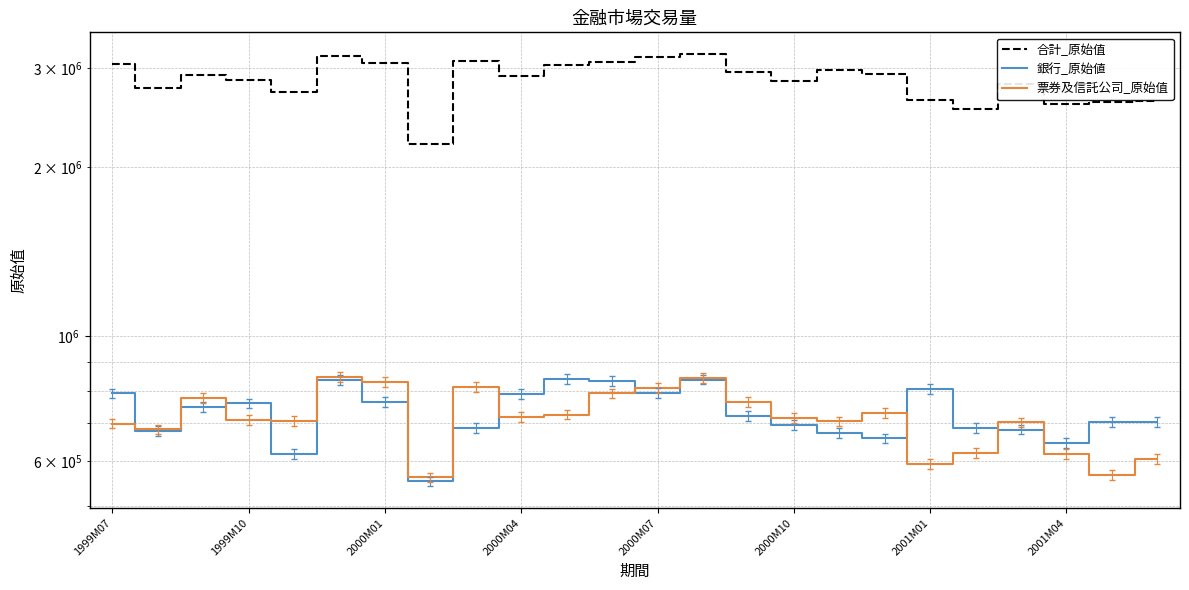

What is the difference between the maximum and minimum values in the 銀行_原始値 series?

287355